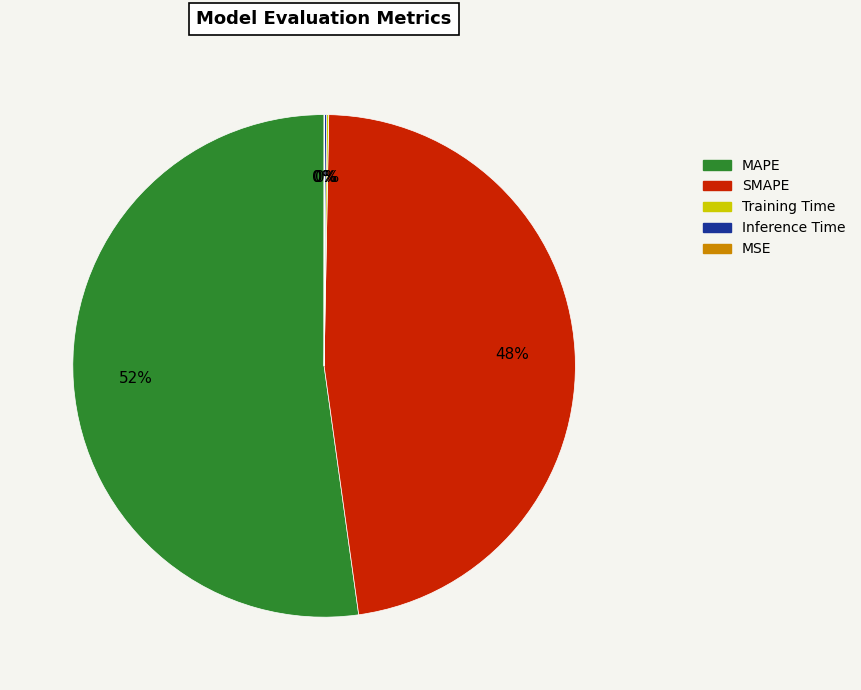

Which category accounts for the majority?

MAPE